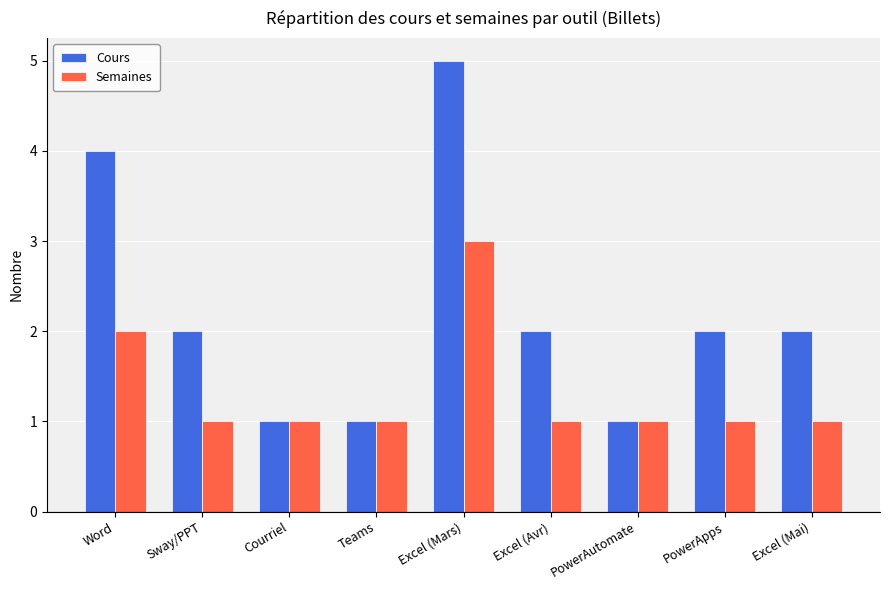

Reading right to left, what are all the values shown in this chart?

Cours: Excel (Mai)=2	PowerApps=2	PowerAutomate=1	Excel (Avr)=2	Excel (Mars)=5	Teams=1	Courriel=1	Sway/PPT=2	Word=4
Semaines: Excel (Mai)=1	PowerApps=1	PowerAutomate=1	Excel (Avr)=1	Excel (Mars)=3	Teams=1	Courriel=1	Sway/PPT=1	Word=2